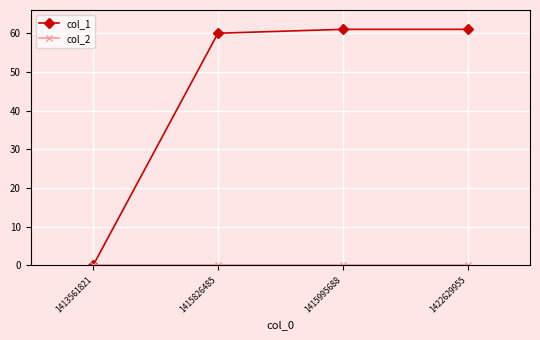

How many lines are shown in the chart?

2